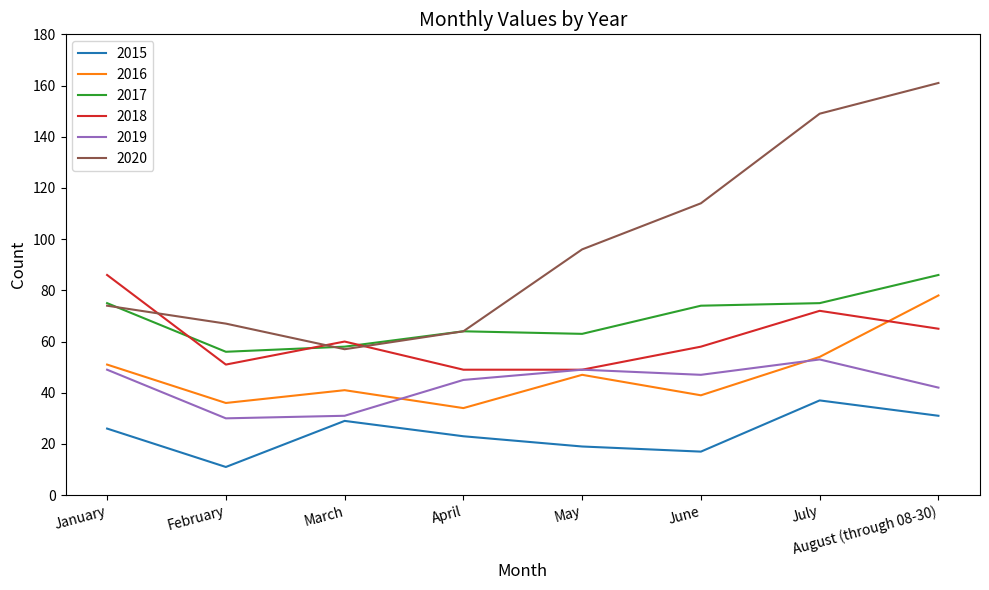

Is the value of 2019 at May greater than the value of 2015 at July?

Yes